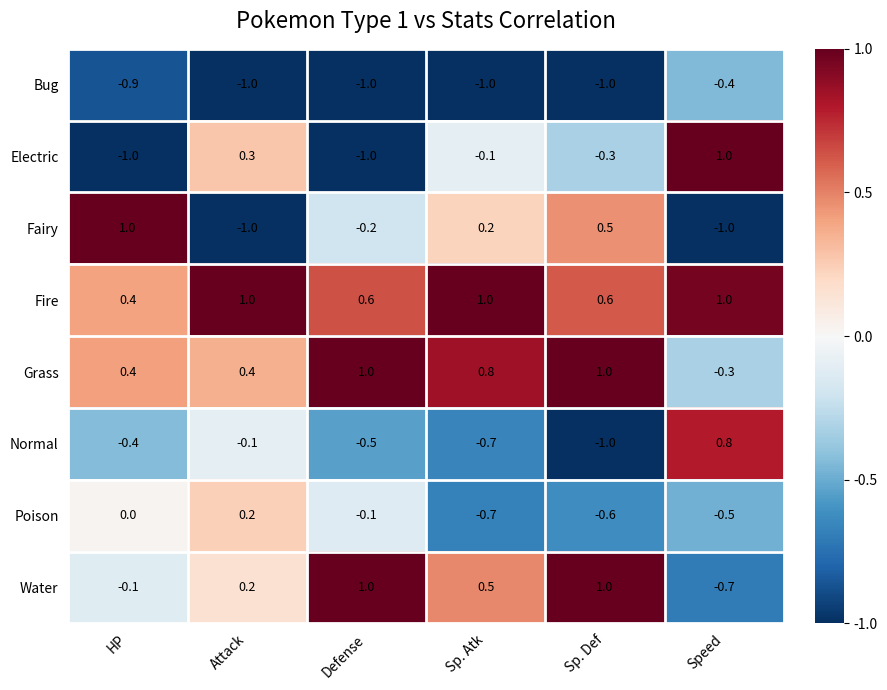

Which category has the lowest value in the Fire series?

HP